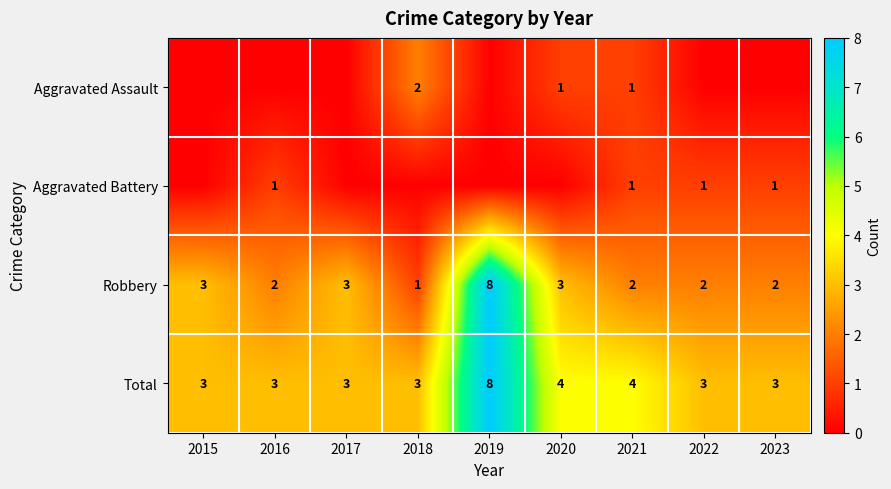

True or false: Total has a value of 3 at 2022.

True